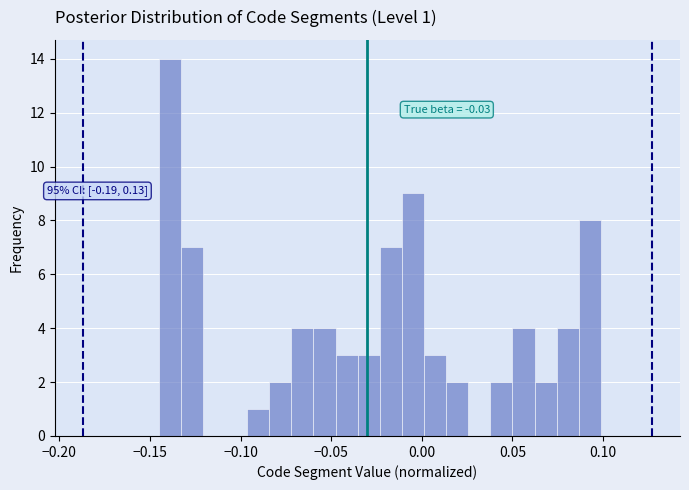

Read against the x-axis, roughly where is the centre of the tallest bar?

-0.140